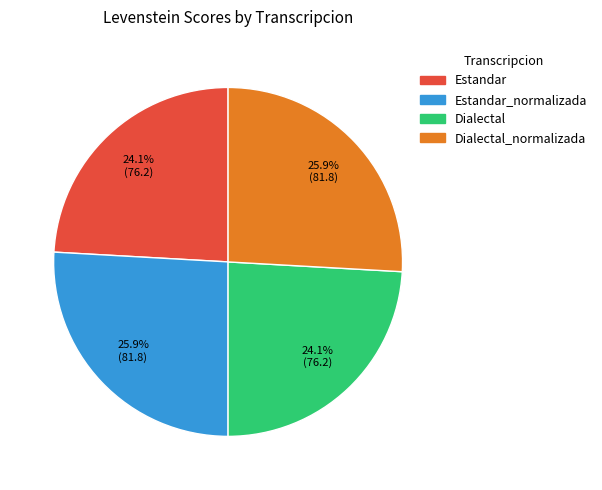

Does any single category account for the majority?

No